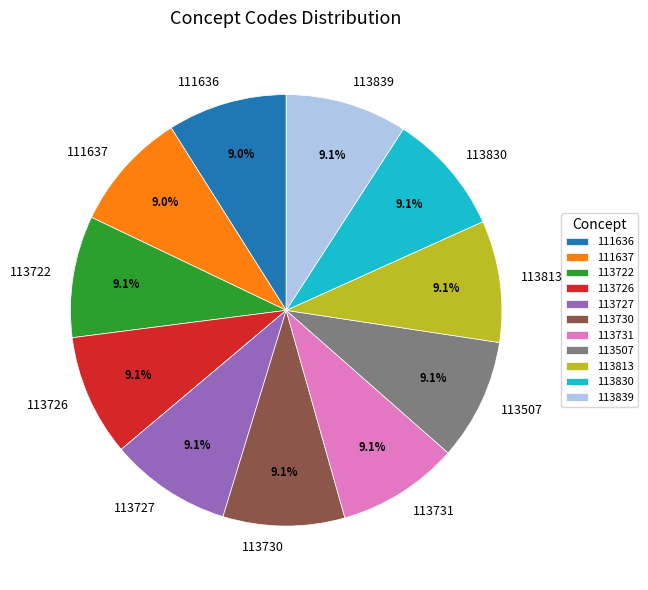

How many segments does this pie chart have?

11